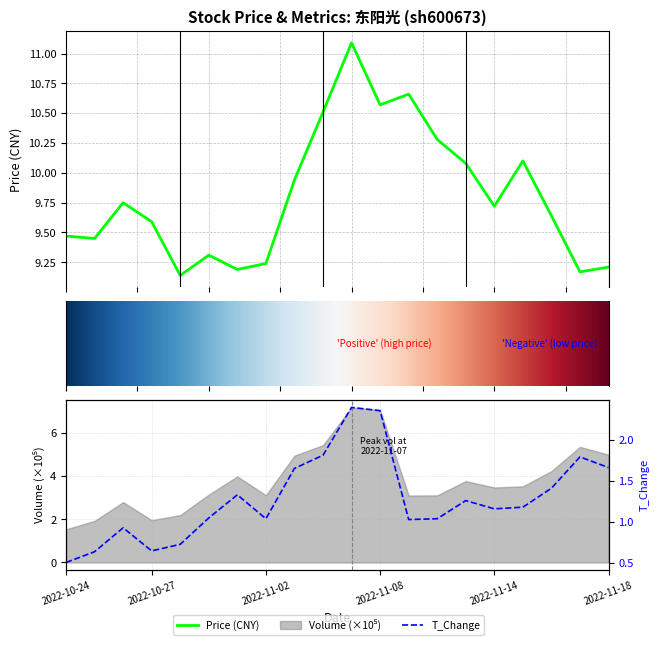

Which series has the largest total across all categories?

price